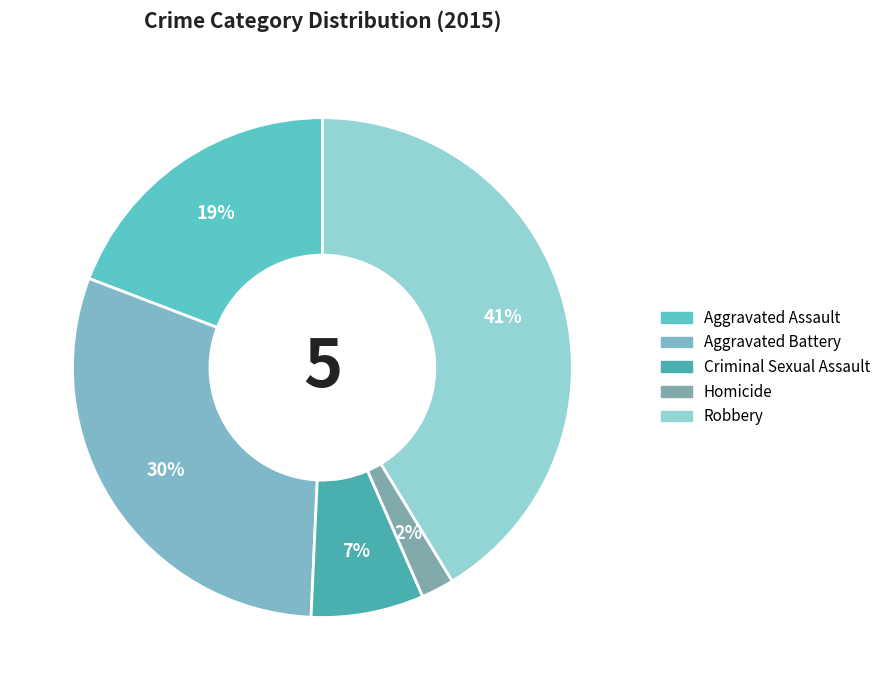

How many segments does this pie chart have?

5